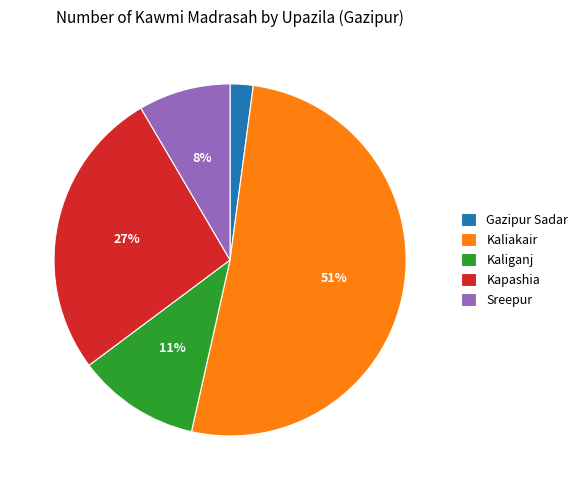

Is the sum of Kapashia and Gazipur Sadar greater than half?

No